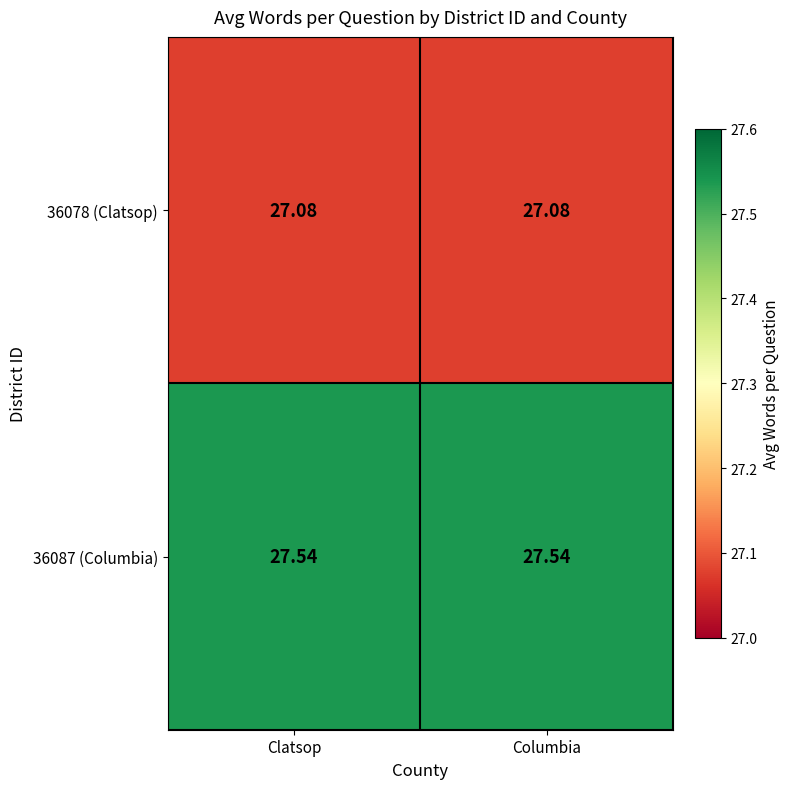

Is the value of 36078 (Clatsop) at Columbia greater than the value of 36087 (Columbia) at Columbia?

No